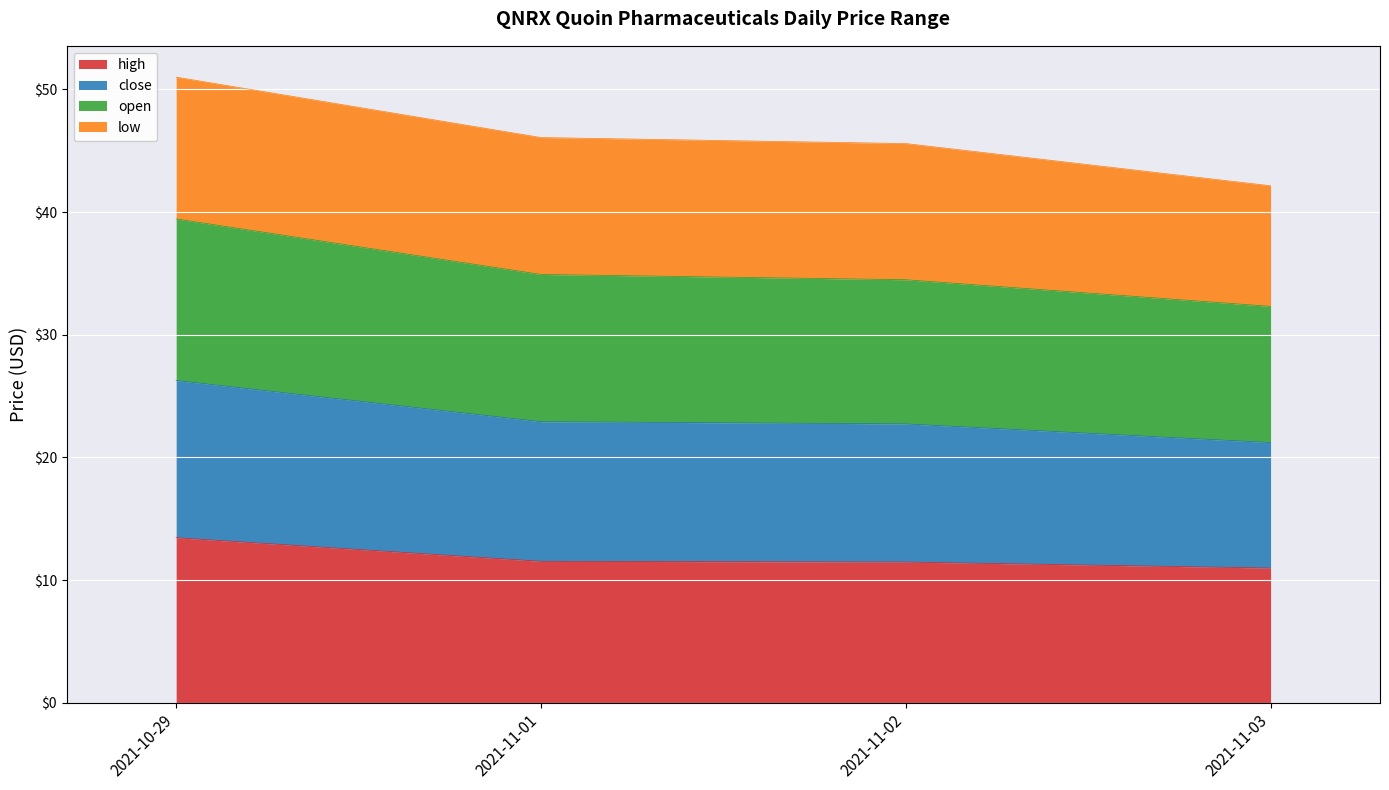

What is the maximum value shown in the chart?

51.0